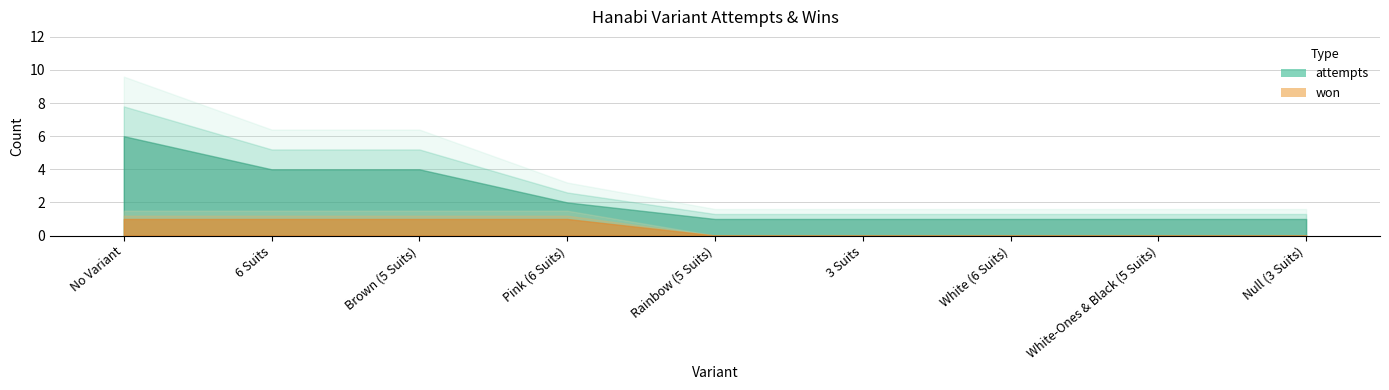

Which series has the widest spread of values?

attempts